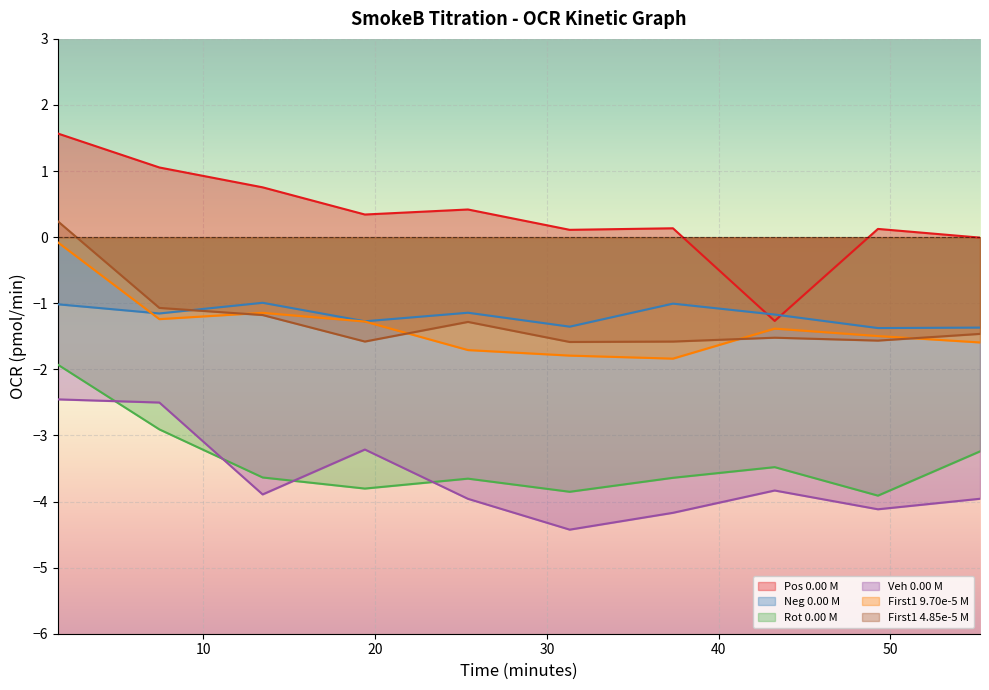

At which category does Pos 0.00 M reach its first local valley?

19.41